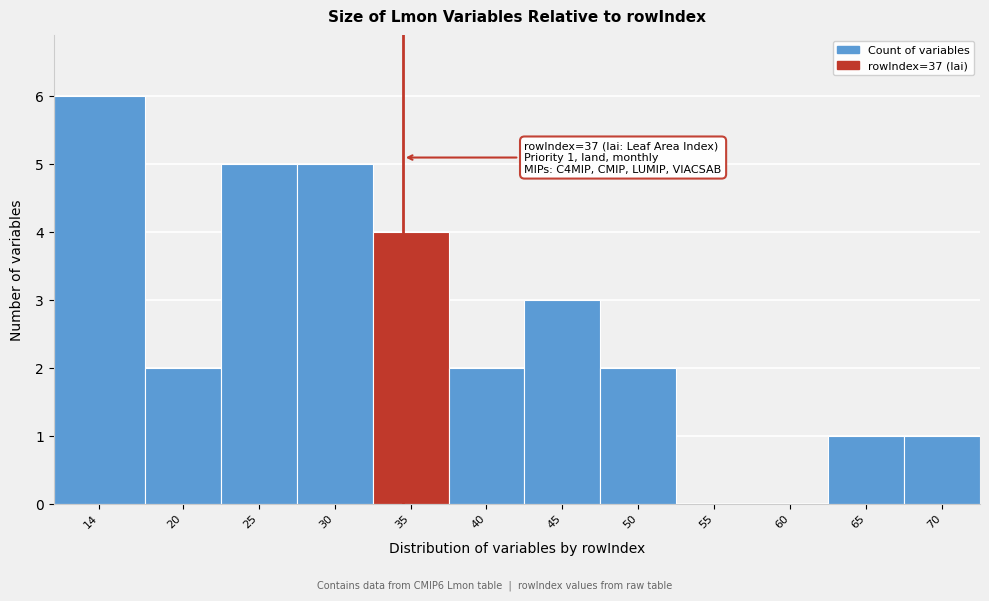

Reading left to right, list all the values displayed in this chart.

14=6	20=2	25=5	30=5	35=4	40=2	45=3	50=2	55=0	60=0	65=1	70=1